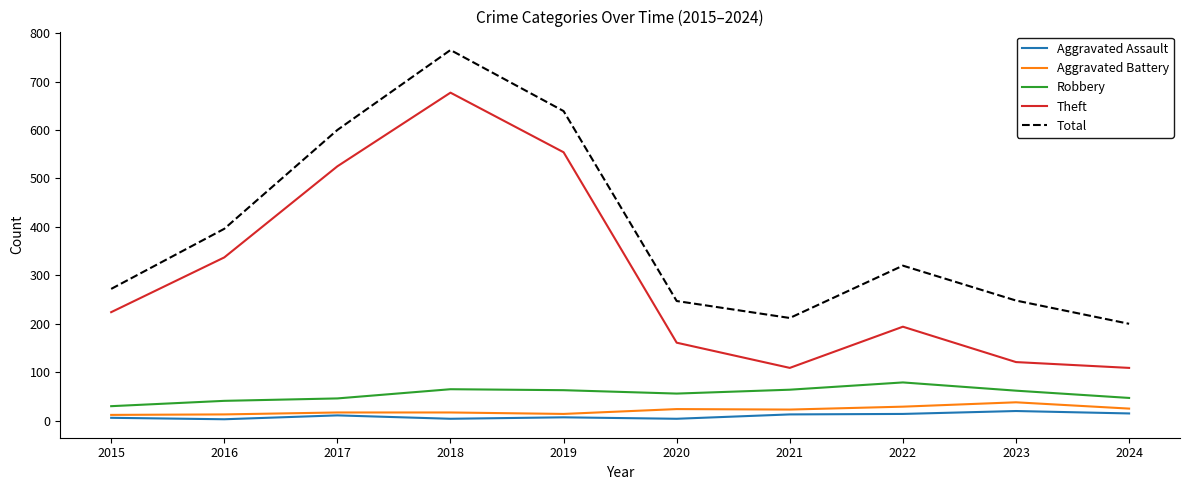

What are all the series names shown in the legend?

Aggravated Assault, Aggravated Battery, Robbery, Theft, Total